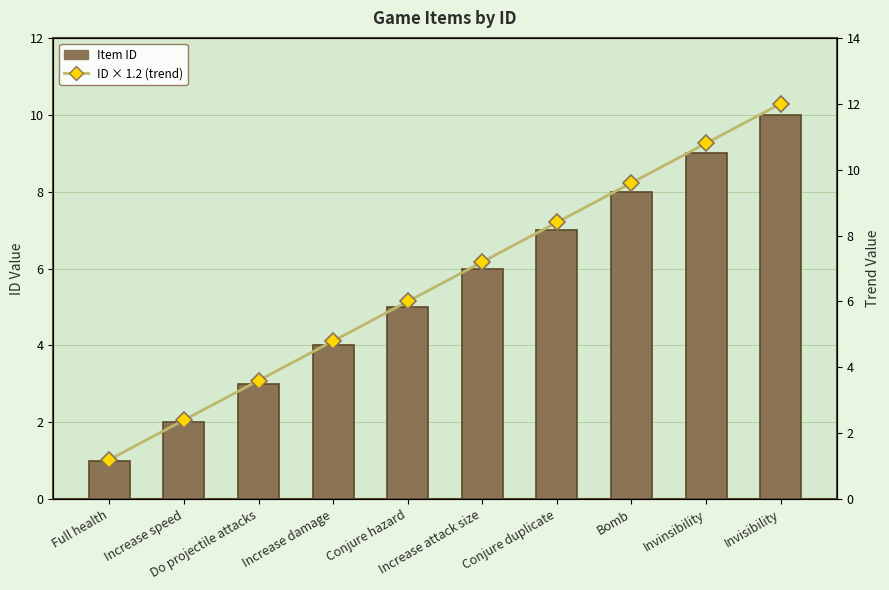

At how many categories does at least one series exceed 10?

2